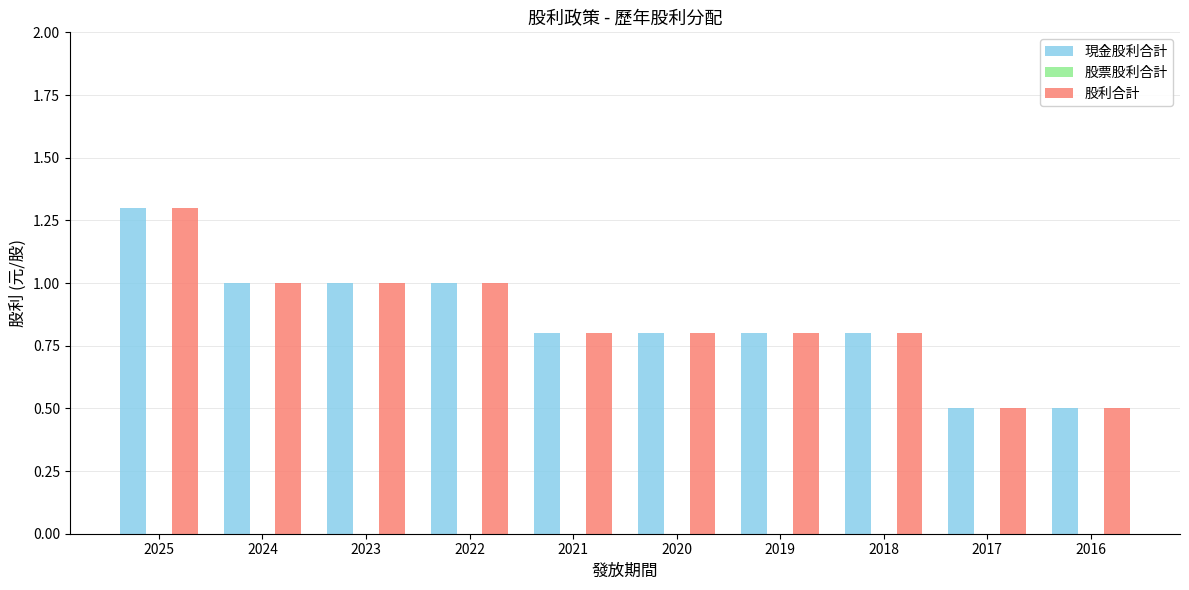

Reading right to left, list all the values displayed in this chart.

現金股利合計: 0.5	0.5	0.8	0.8	0.8	0.8	1.0	1.0	1.0	1.3
股利合計: 0.5	0.5	0.8	0.8	0.8	0.8	1.0	1.0	1.0	1.3